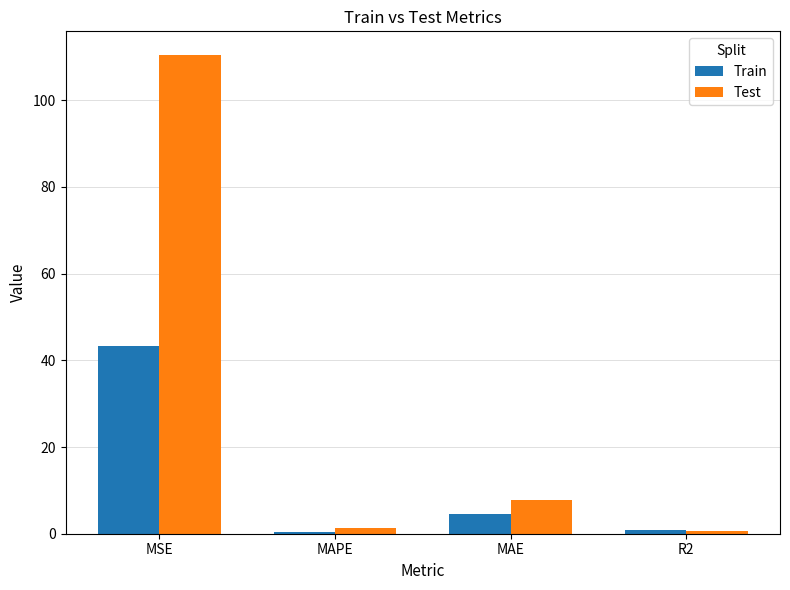

Which category has the highest value across all series?

MSE